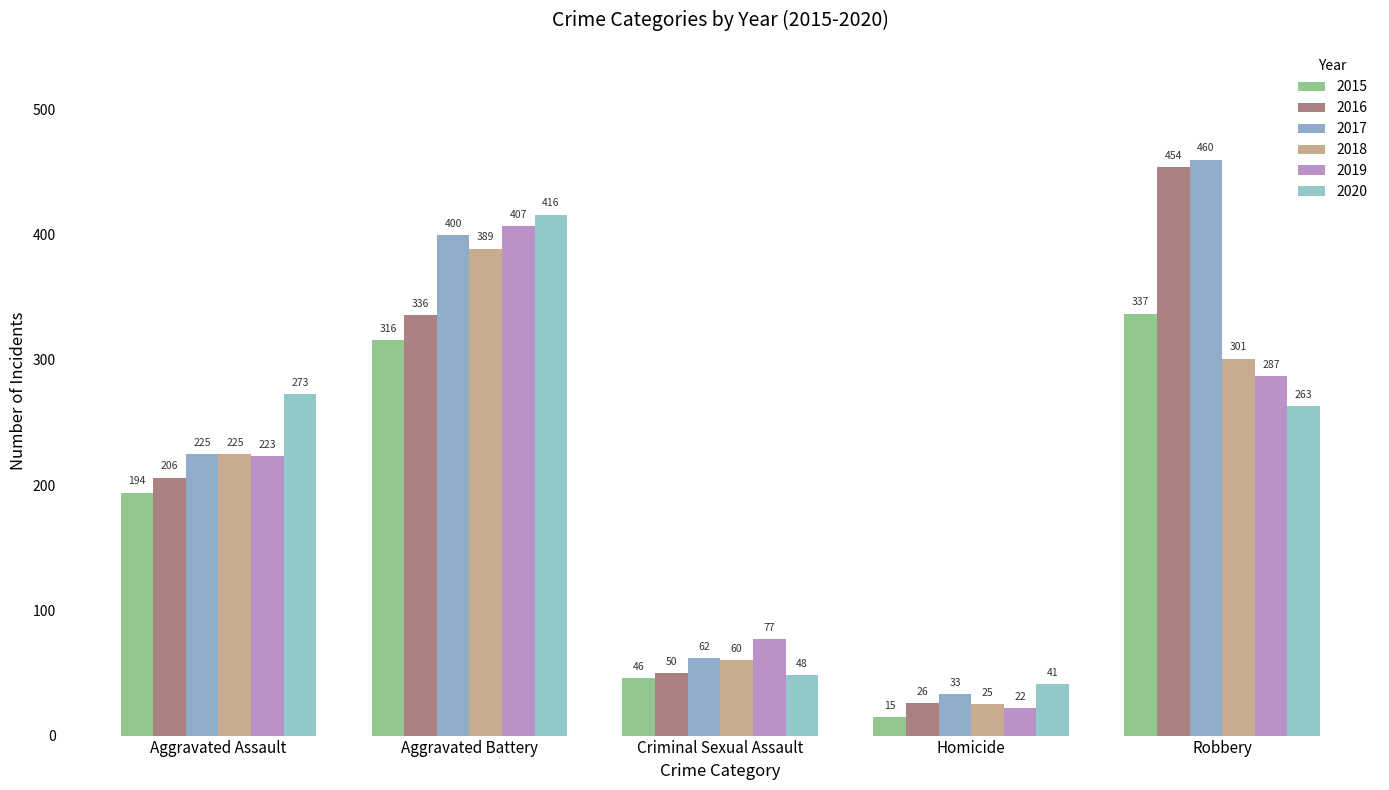

What is the average value of the 2017 series?

236